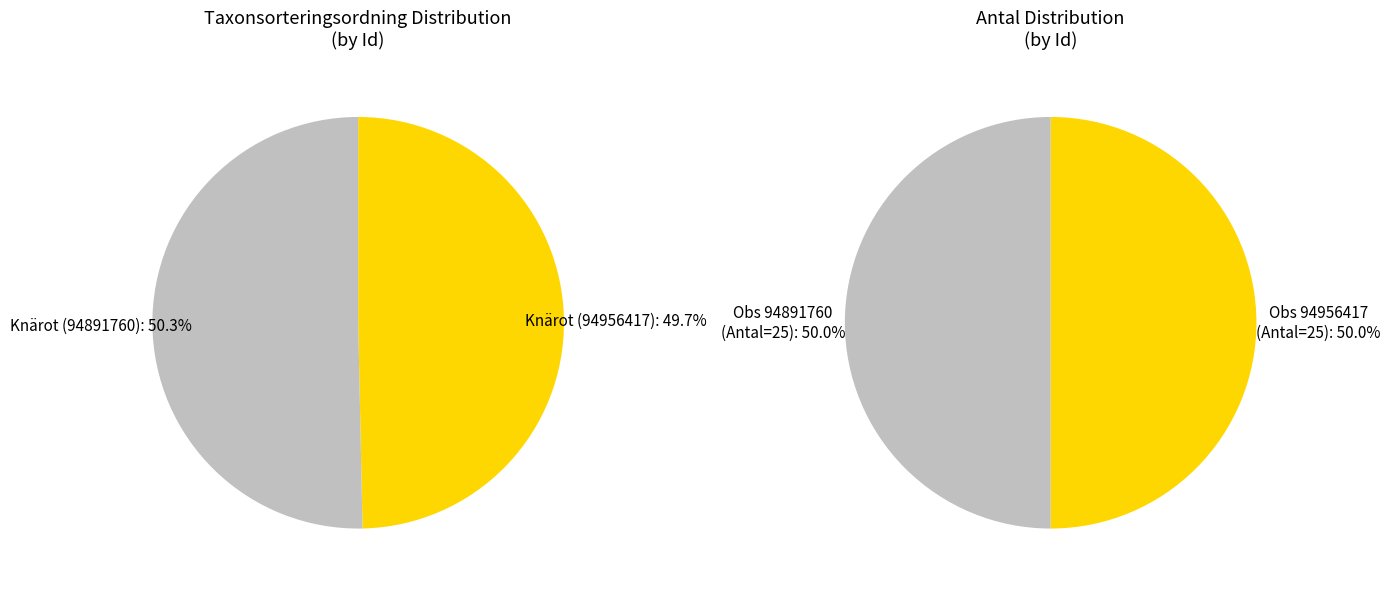

Combined, what portion of the pie is Knärot (94891760) and Knärot (94956417)?

100.0%